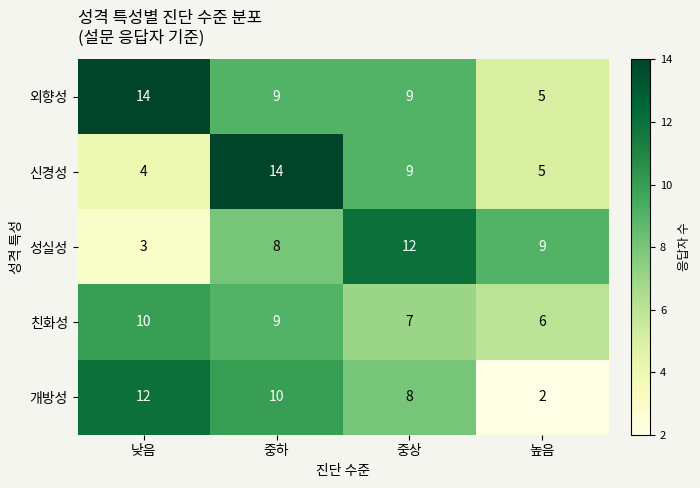

Rank the categories by 신경성 value from lowest to highest.

낮음, 높음, 중상, 중하